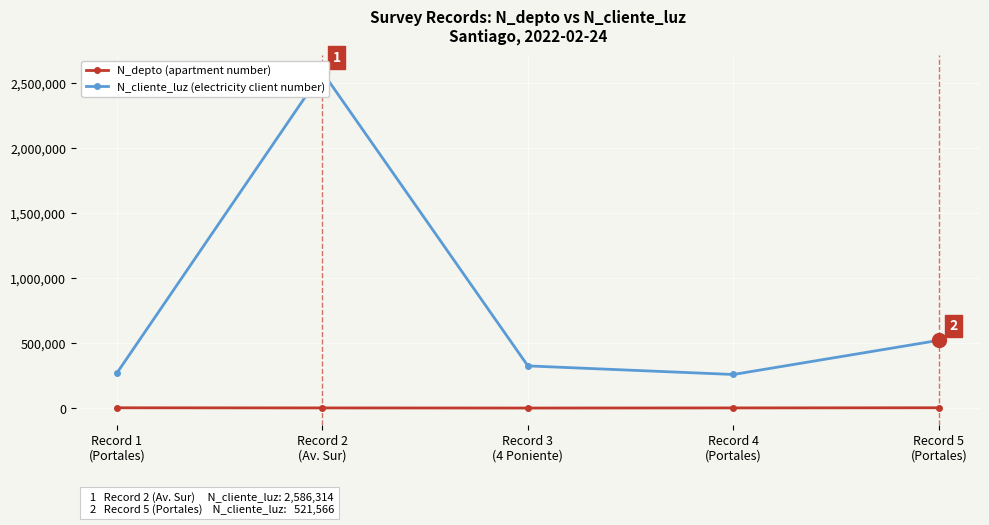

The N_depto (apartment number) series shows 1508 at Record 2
(Av. Sur). True or false?

True